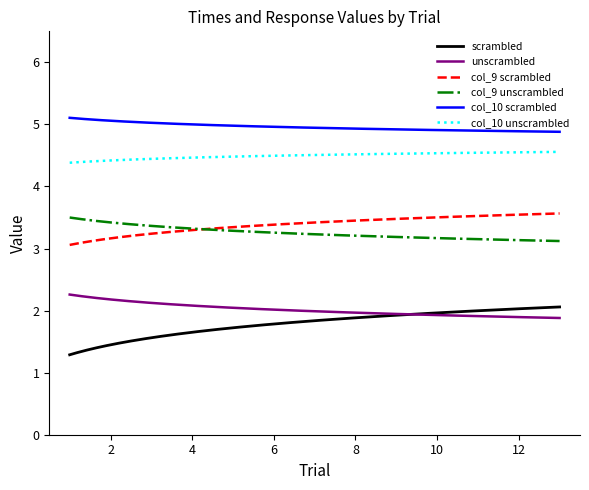

Which series has the largest total across all categories?

col_10 scrambled